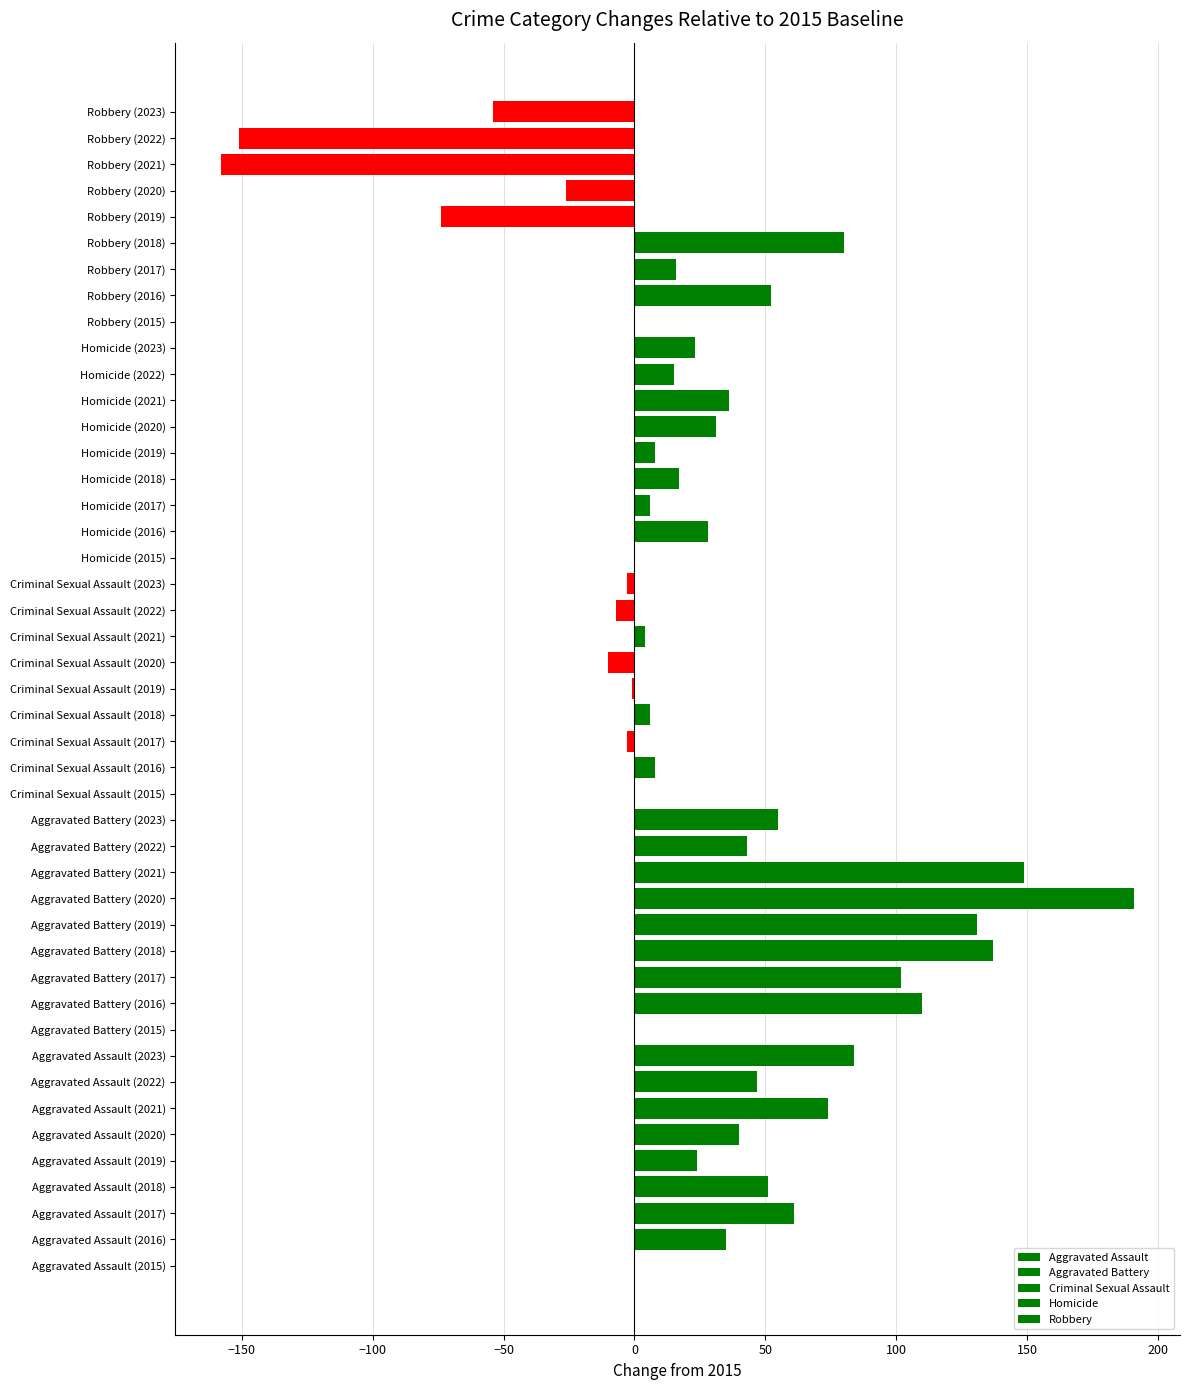

What is the approximate value of Criminal Sexual Assault at Criminal Sexual Assault (2017)?

-3